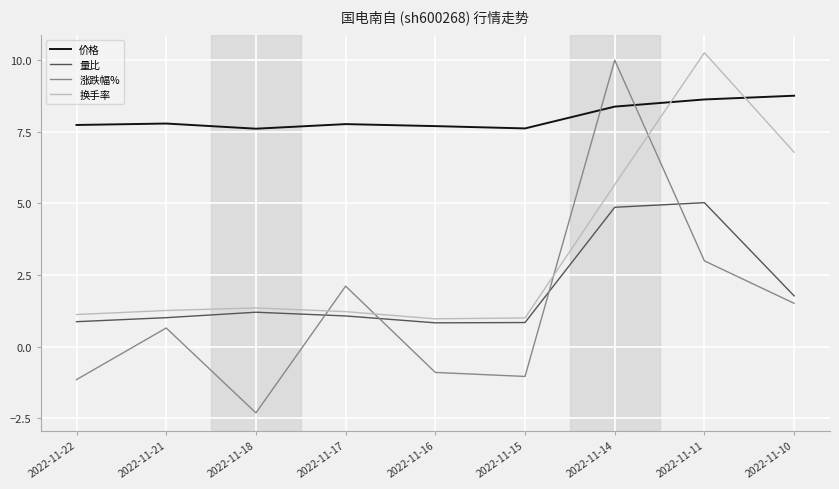

Rank the series at 2022-11-11 from lowest to highest value.

涨跌幅%, 量比, 价格, 换手率